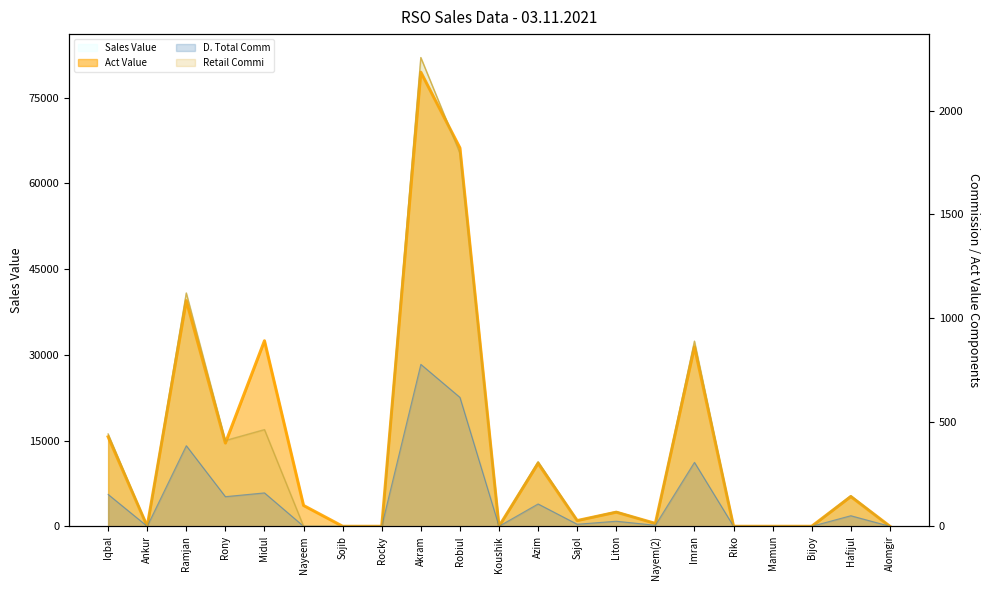

What is the difference between the Sales Value values at Bijoy and Robiul?

65282.0